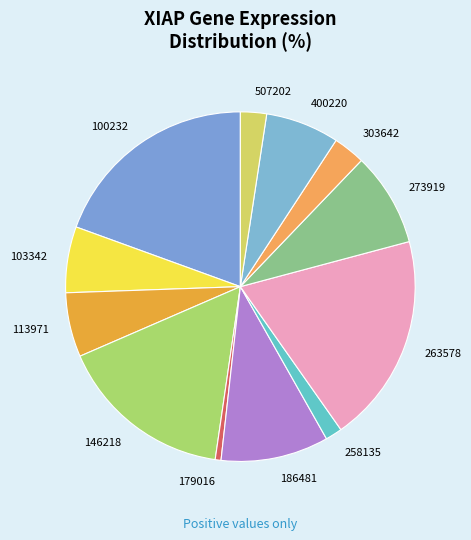

How many segments does this pie chart have?

12